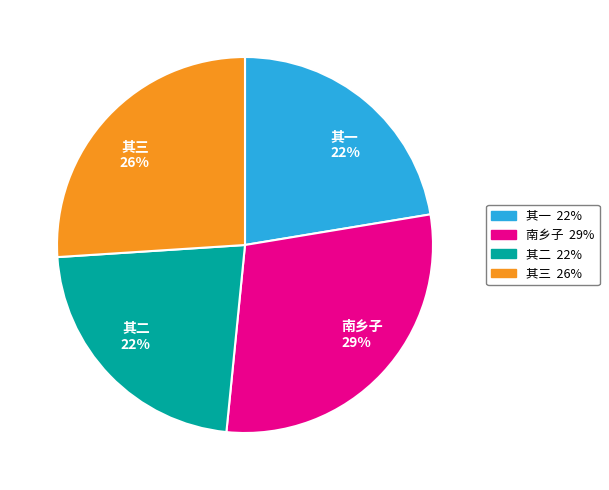

Which has a higher value, 其三 26% or 其二 22%?

其三 26%